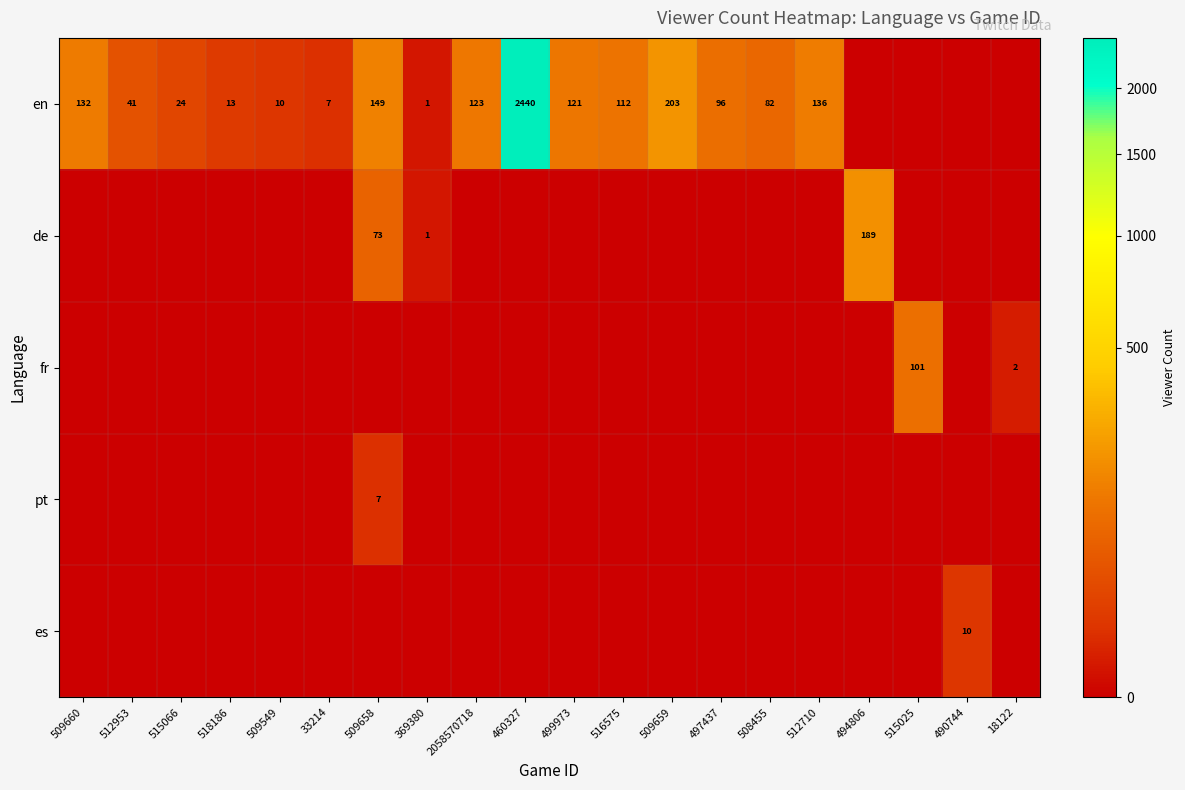

The value of en at 515066 is 24. True or false?

True